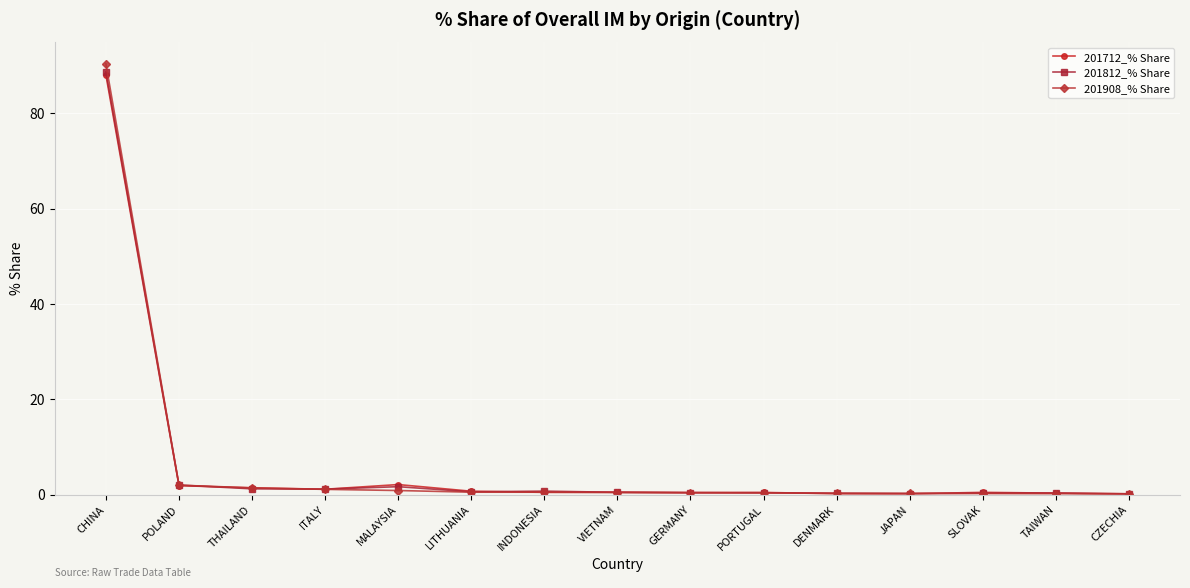

What is the label of the 15th point from the right?

CHINA